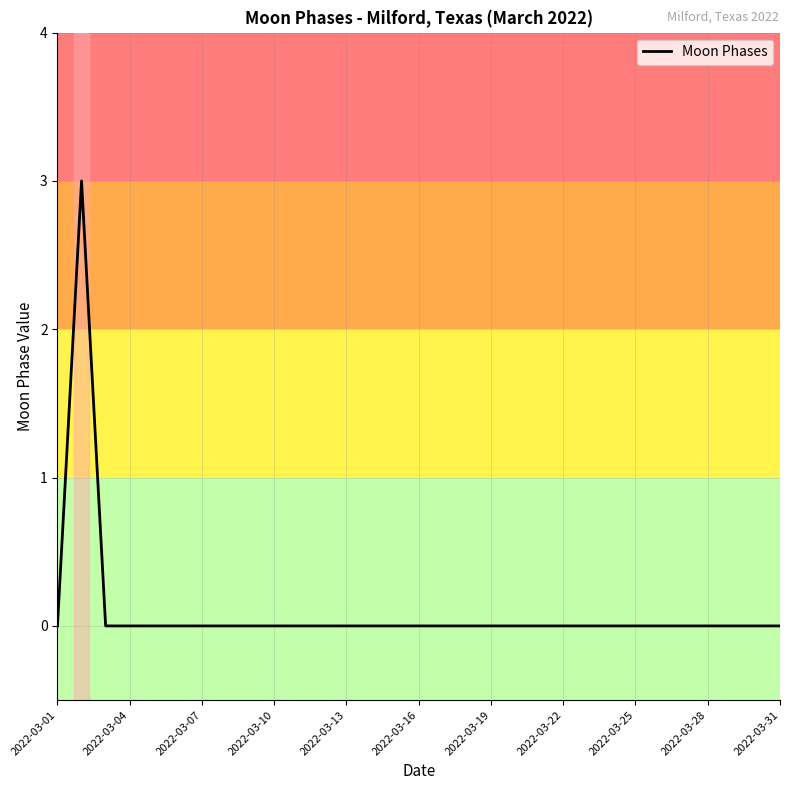

Count the number of data series in this chart.

1